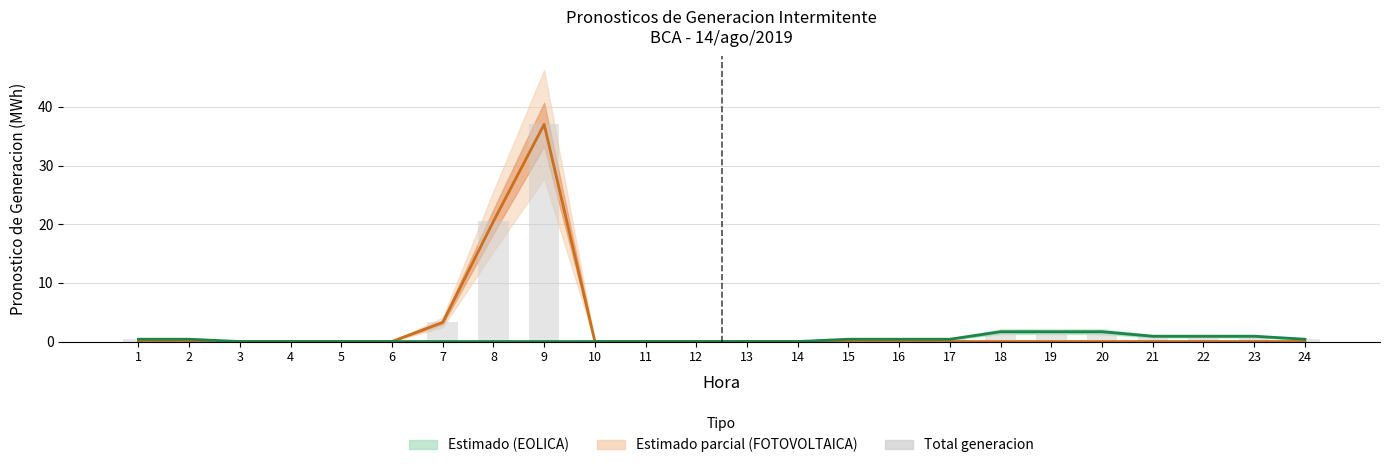

Between 6 and 13, which series saw the biggest shift?

FOTOVOLTAICA (Solar)